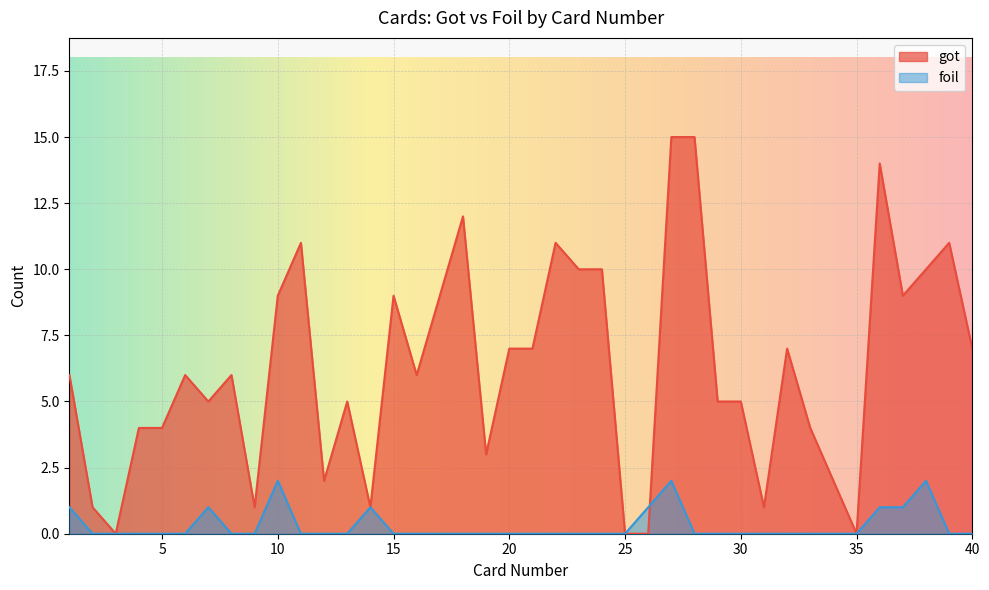

What are all the series names shown in the legend?

got, foil